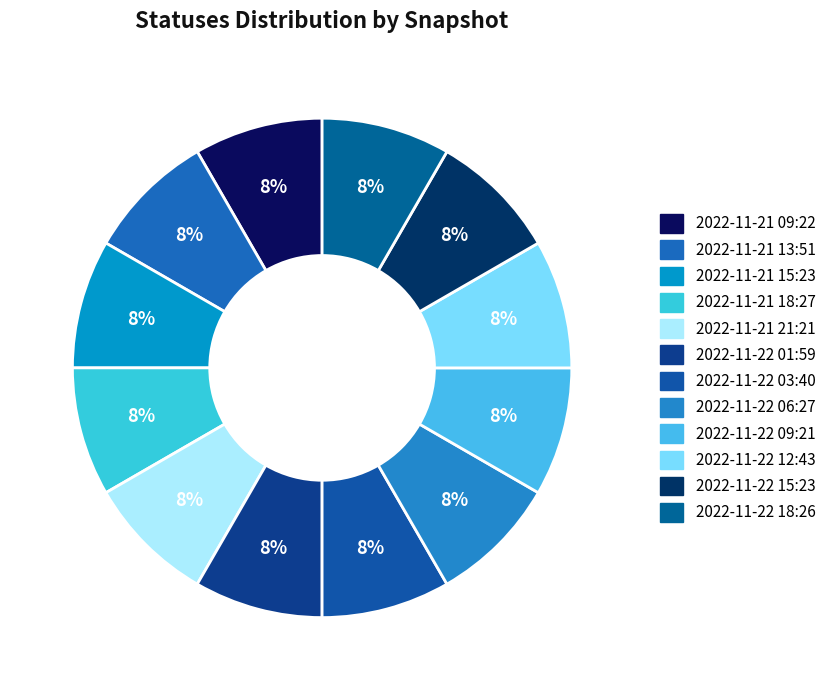

To the nearest percent, what percentage of the pie is 2022-11-21 09:22?

8%